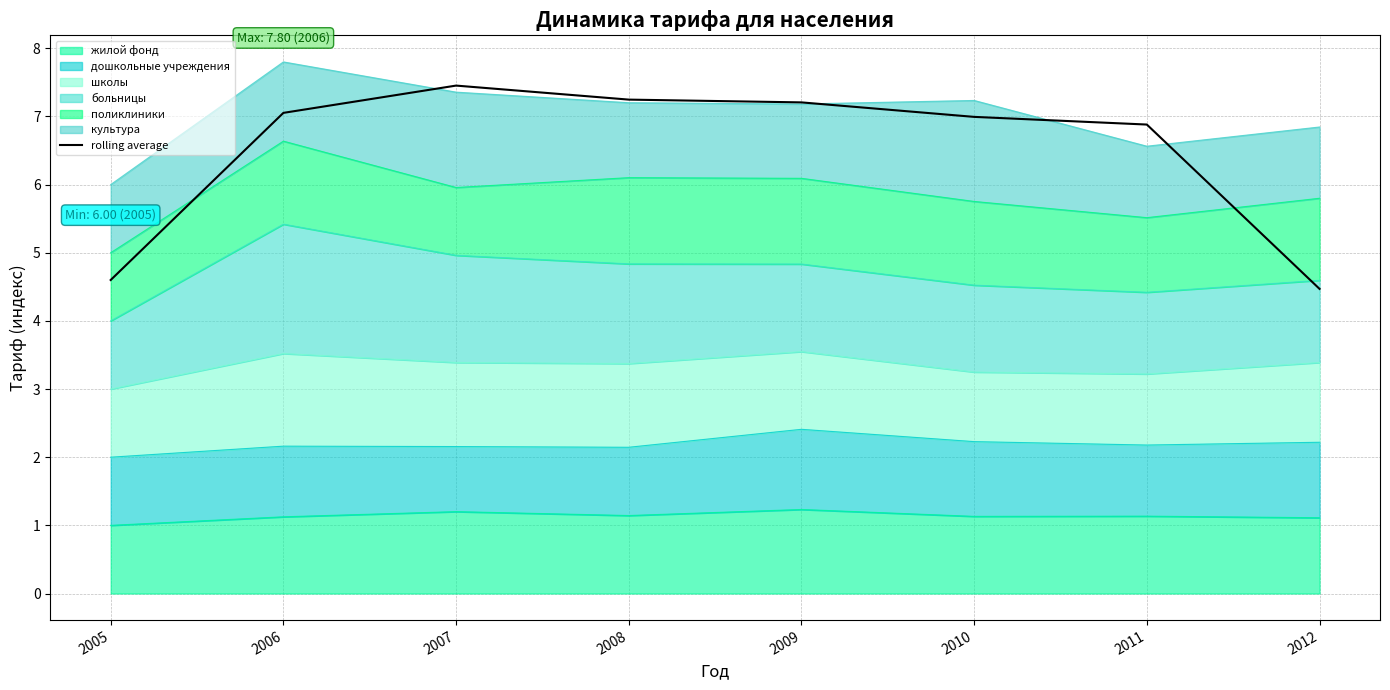

Reading left to right, list all the values displayed in this chart.

2005=4.6	2006=7.1	2007=7.5	2008=7.2	2009=7.2	2010=7.0	2011=6.9	2012=4.5